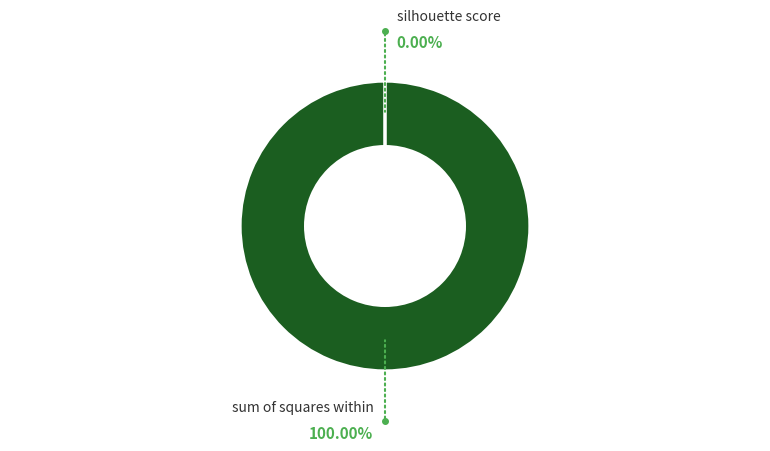

How many segments does this pie chart have?

2